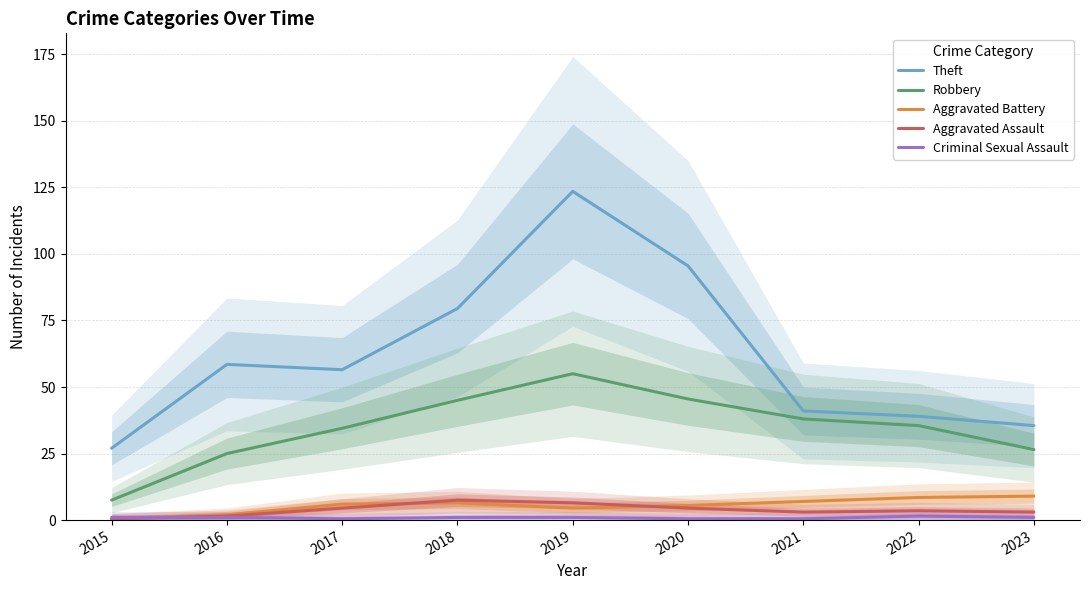

Reading right to left, extract all data points from this chart.

Theft: 2023=35.5	2022=39.0	2021=41.0	2020=95.5	2019=123.5	2018=79.5	2017=56.5	2016=58.5	2015=27.0
Robbery: 2023=26.5	2022=35.5	2021=38.0	2020=45.5	2019=55.0	2018=45.0	2017=34.5	2016=25.0	2015=7.5
Aggravated Battery: 2023=9.0	2022=8.5	2021=7.0	2020=5.5	2019=4.5	2018=6.5	2017=6.0	2016=2.0	2015=0.5
Aggravated Assault: 2023=3.0	2022=3.5	2021=3.0	2020=4.5	2019=6.5	2018=7.5	2017=4.5	2016=1.5	2015=0.5
Criminal Sexual Assault: 2023=1.0	2022=1.5	2021=0.5	2020=0.5	2019=1.0	2018=1.0	2017=0.5	2016=1.0	2015=1.0